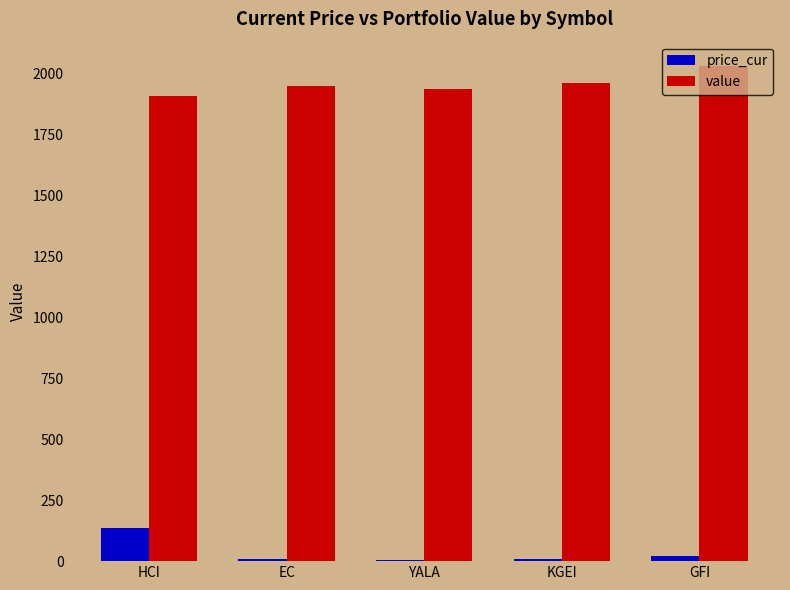

What is the sum of all price_cur values?

180.6